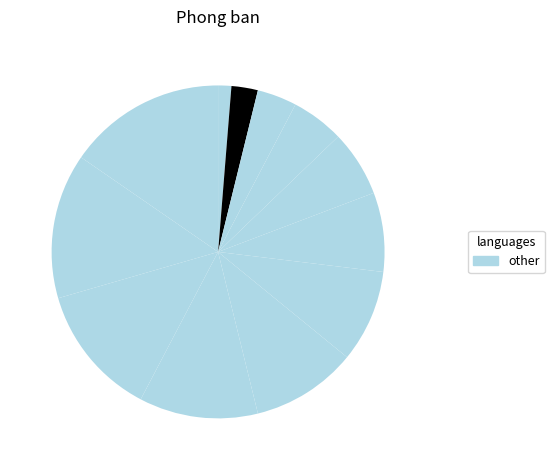

To the nearest percent, what is the average slice percentage?

8%